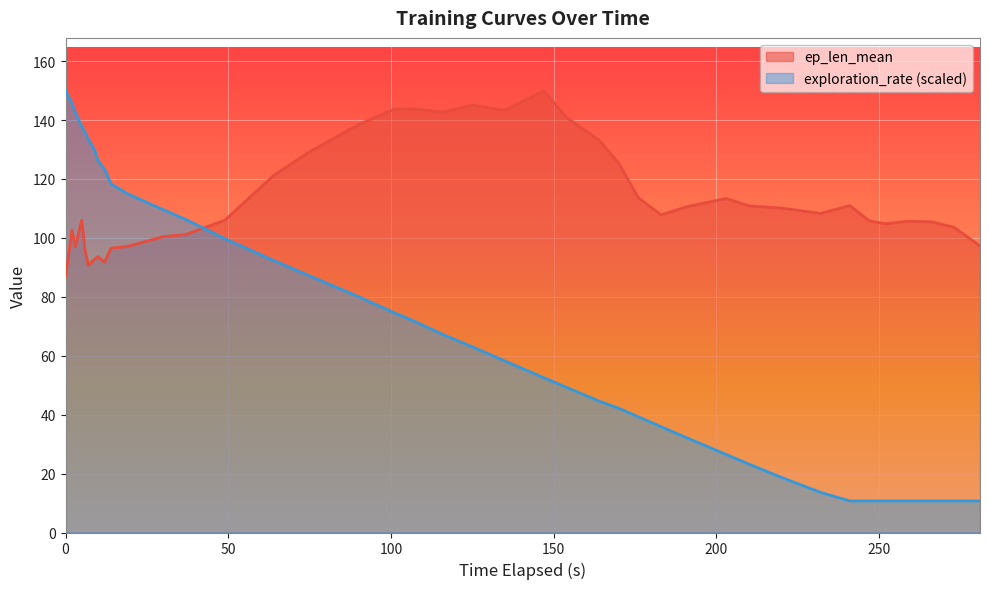

At which label is exploration_rate closest to 80?

90